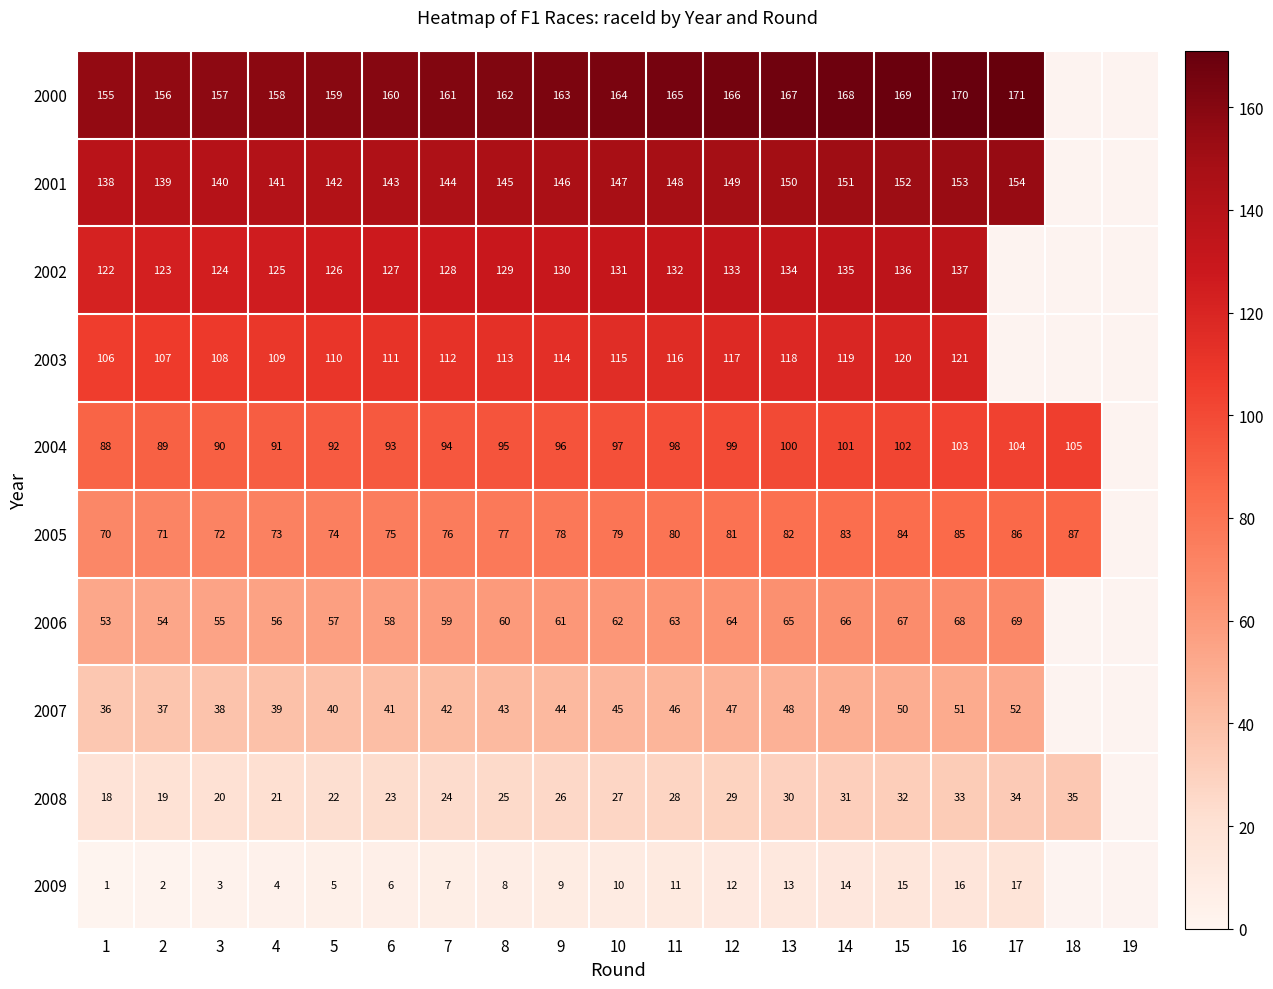

What is the greatest value displayed?

171.0